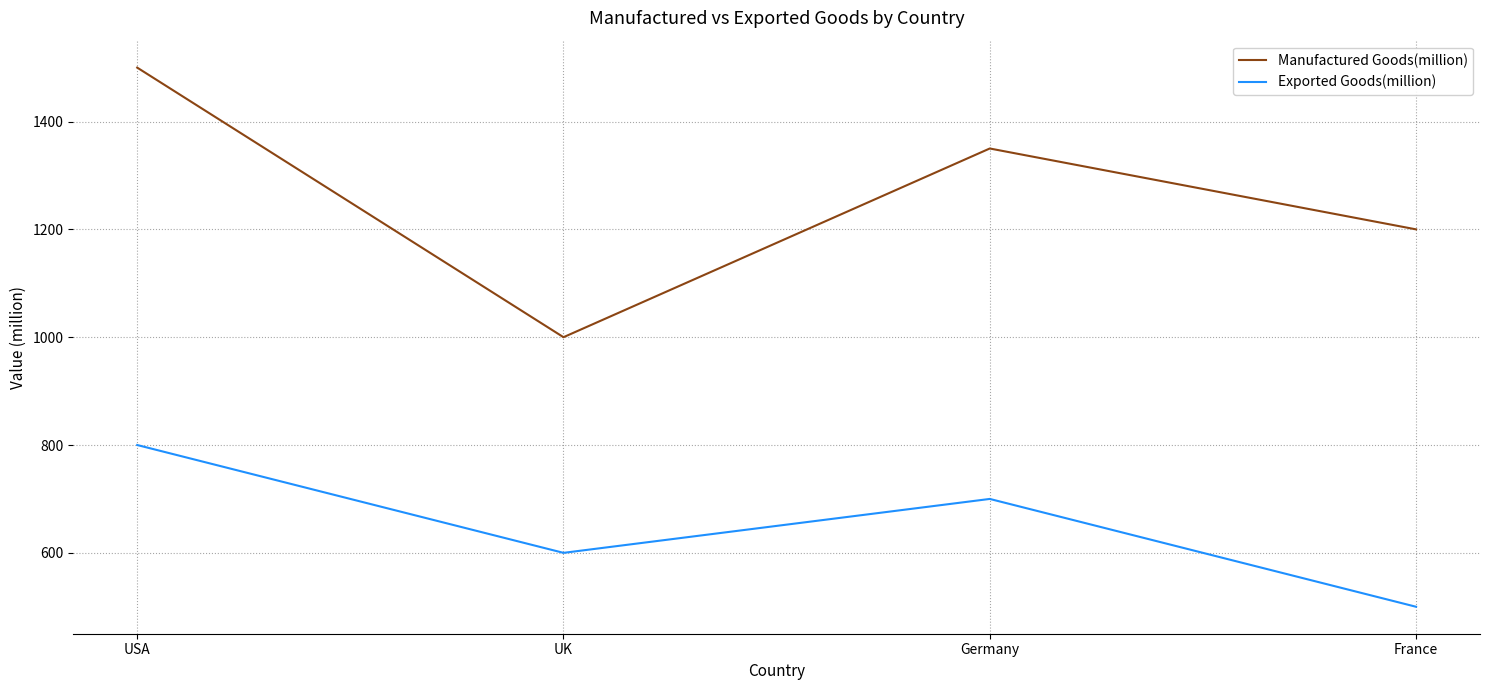

What is the difference between the maximum and second lowest values in the Manufactured Goods(million) series?

300